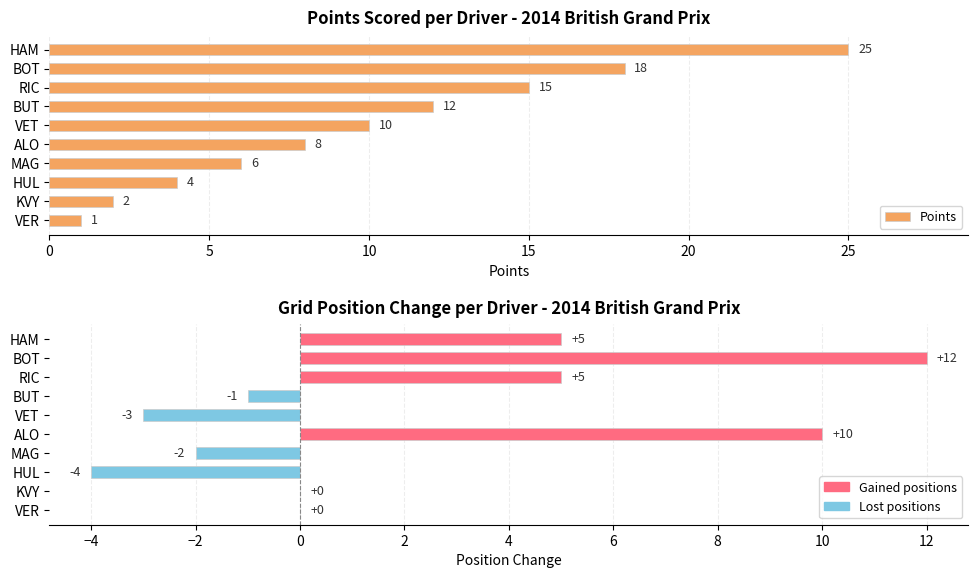

How many positive values does the Position Change series have?

4